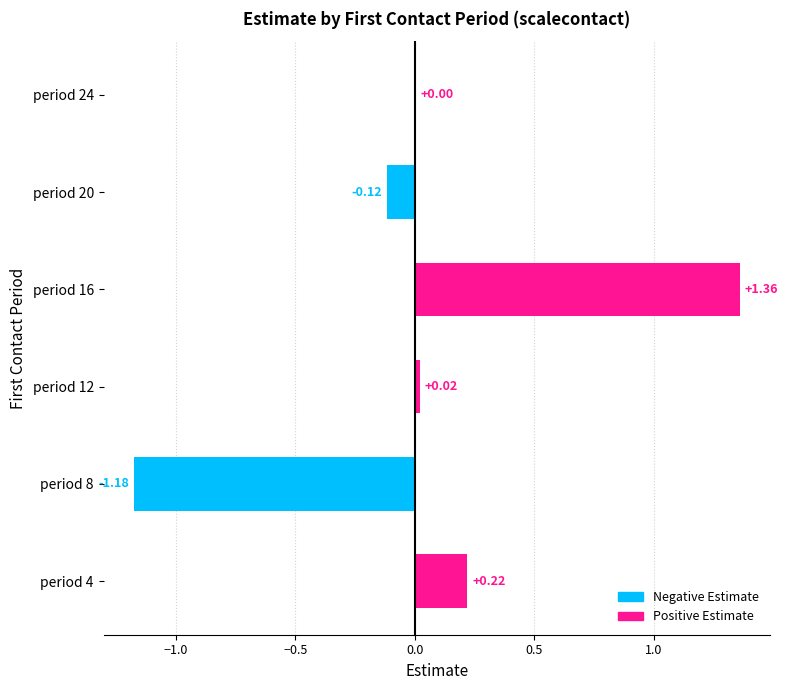

What is the change in value from period 12 to period 16?

+1.3